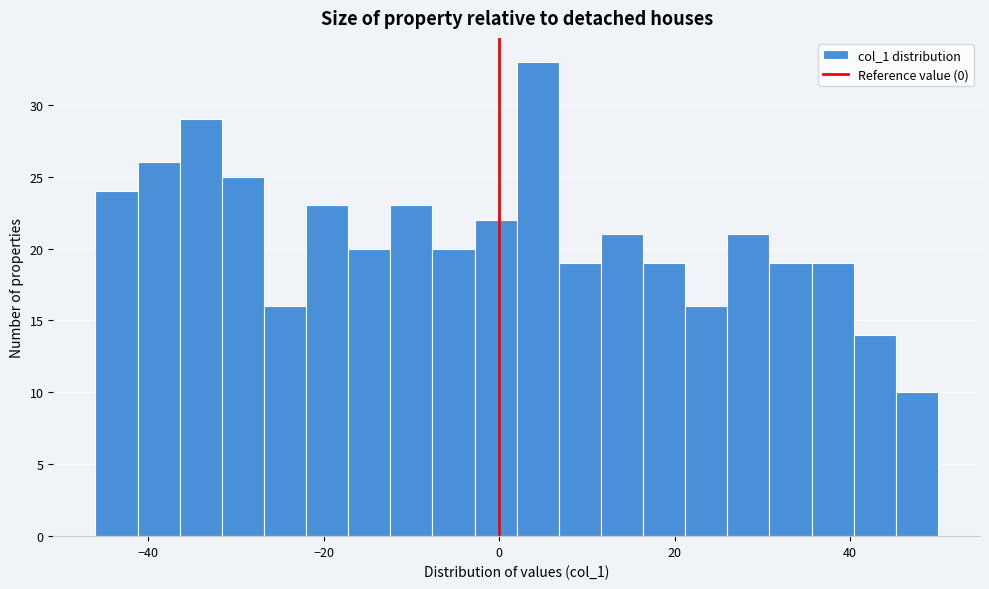

Around what value on the x-axis is the tallest bar? Give the approximate position of its centre, as read against the axis.

4